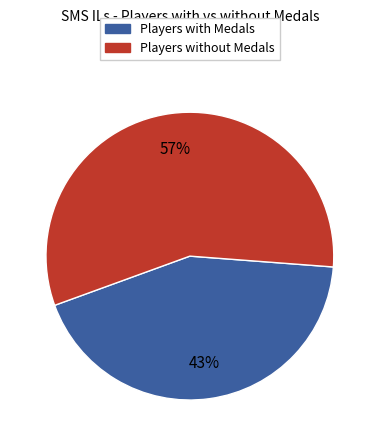

Is there any slice that represents more than half of the pie?

Yes